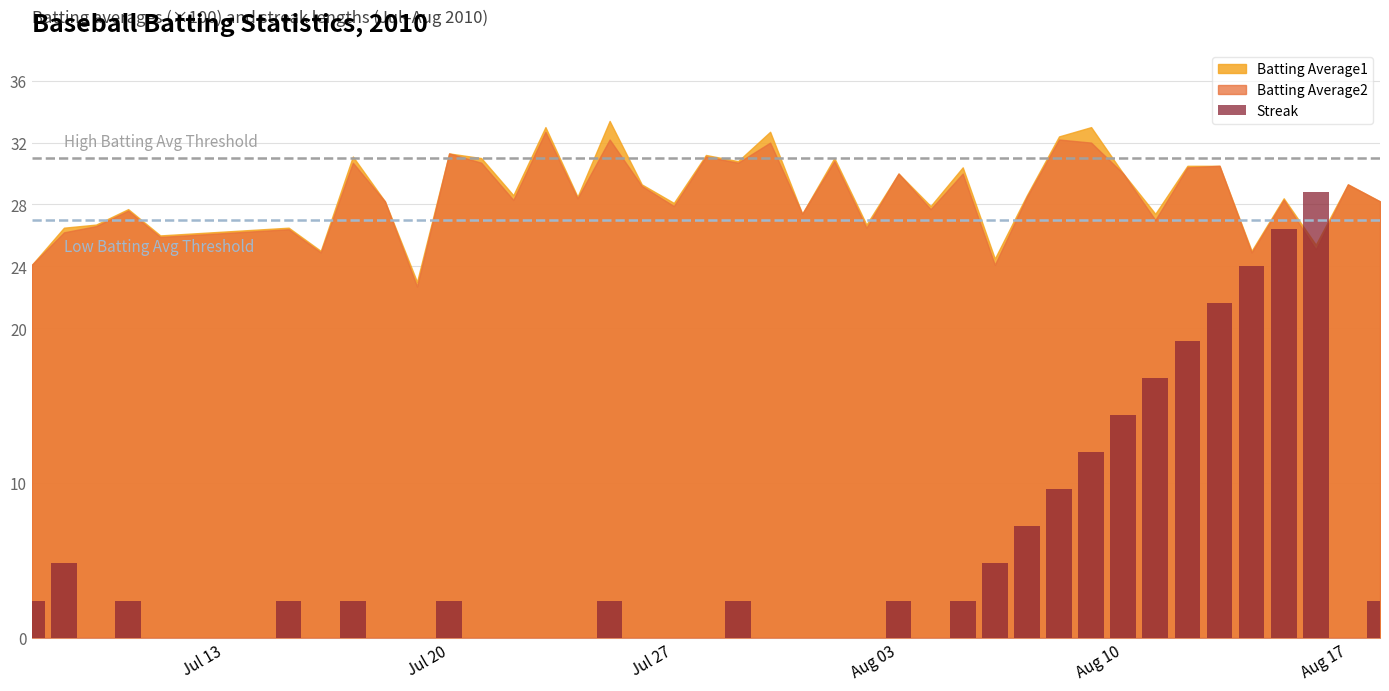

Reading left to right, what are all the values shown in this chart?

2.4	4.8	0.0	2.4	0.0	2.4	0.0	2.4	0.0	0.0	2.4	0.0	0.0	0.0	0.0	2.4	0.0	0.0	0.0	2.4	0.0	0.0	0.0	0.0	2.4	0.0	2.4	4.8	7.2	9.6	12.0	14.4	16.8	19.2	21.6	24.0	26.4	28.8	0.0	2.4